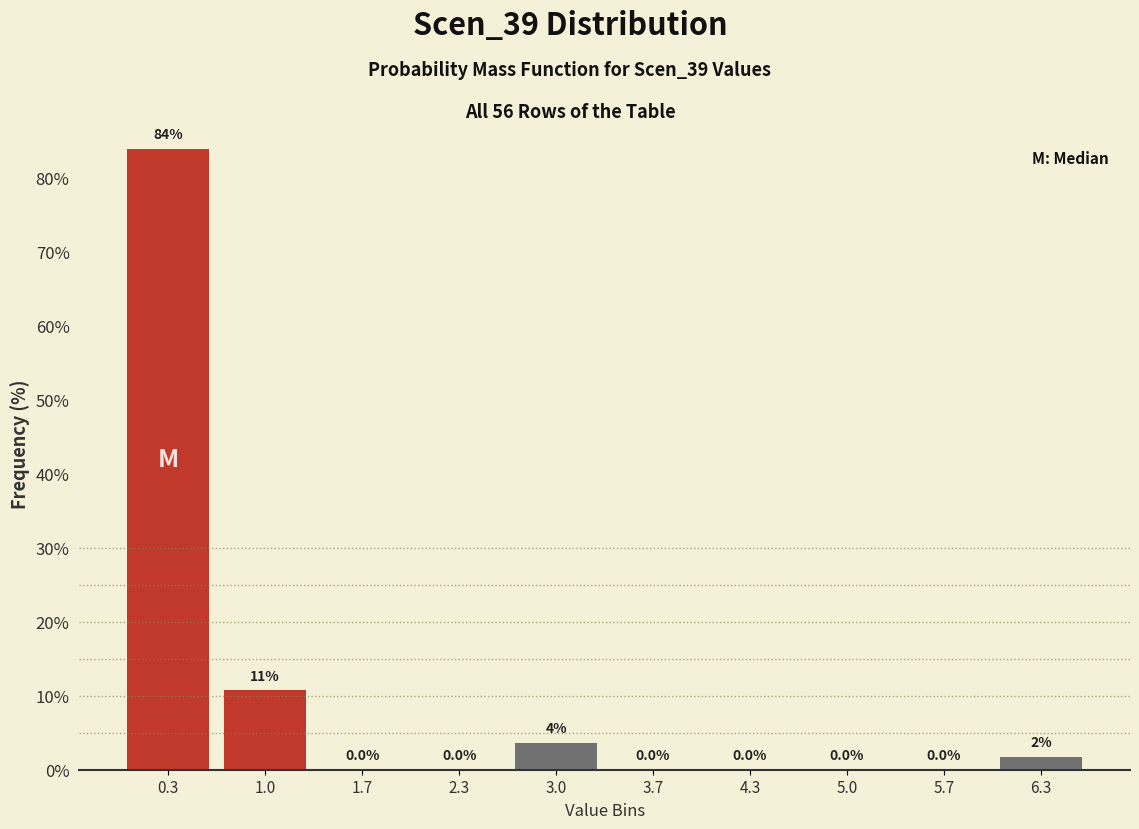

Which range on the x-axis has the tallest bar?

0.0 to 0.7